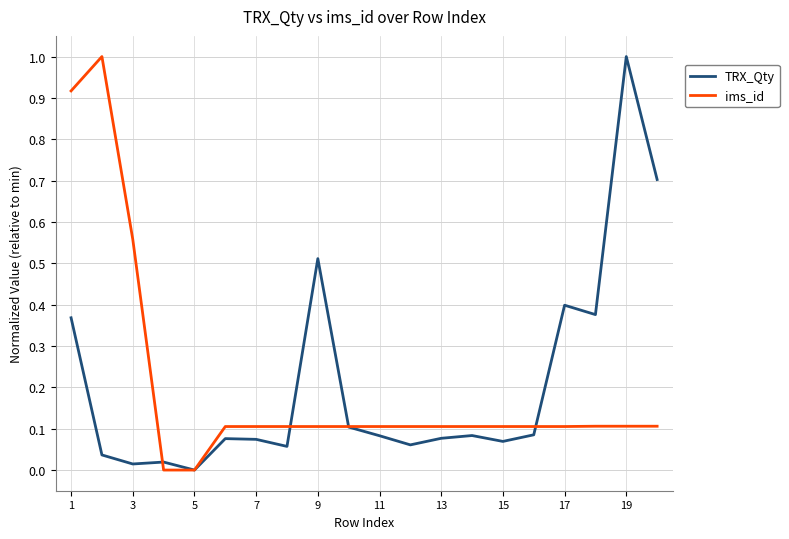

What is the greatest value displayed?

1.0